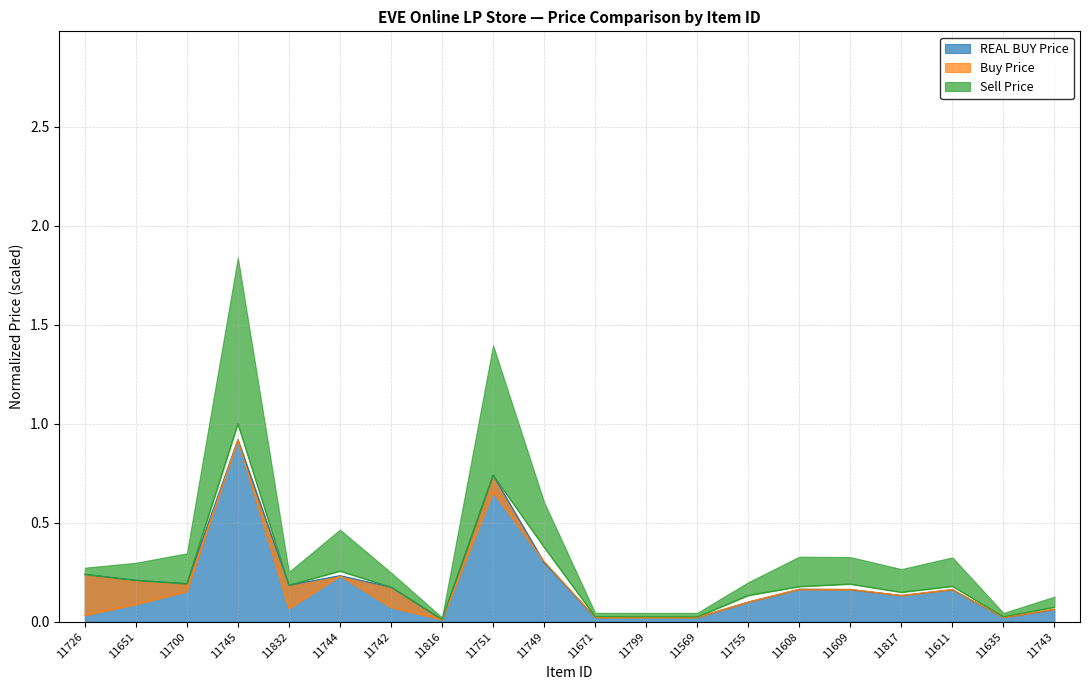

List the series in order of their overall mean, lowest first.

Buy Price, REAL BUY Price, Sell Price